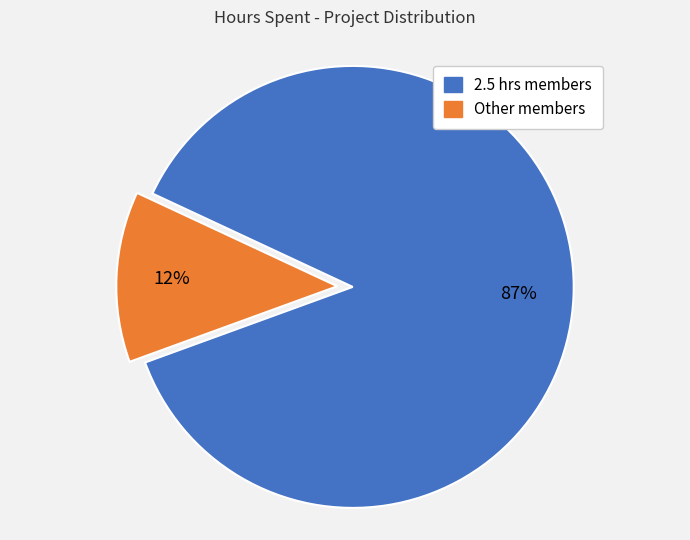

Combined, do Other members and 2.5 hrs members account for over 50%?

Yes